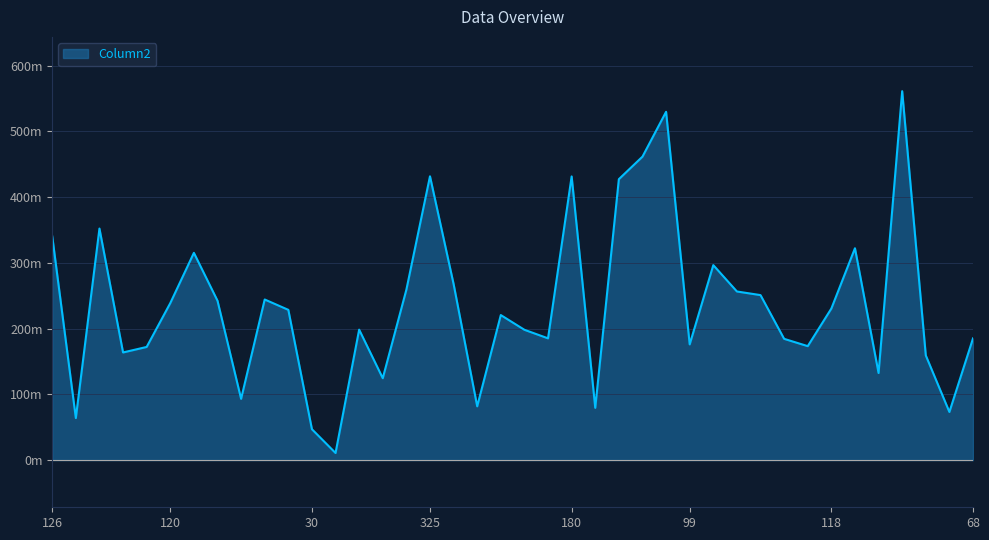

Rank the categories by value from lowest to highest.

5, 30, 33, 24, 27, 54, 59, 83, 70, 69, 92, 91, 119, 99, 96, 68, 104, 131, 139, 132, 143, 118, 120, 147, 173, 145, 146, 164, 161, 196, 237, 164, 126, 154, 152, 180, 325, 201, 224, 254